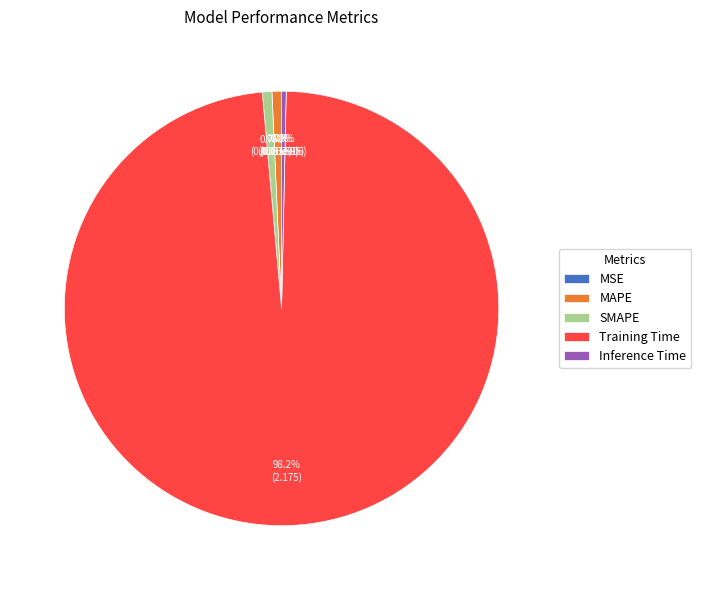

True or false: MAPE accounts for 1% of the total.

True